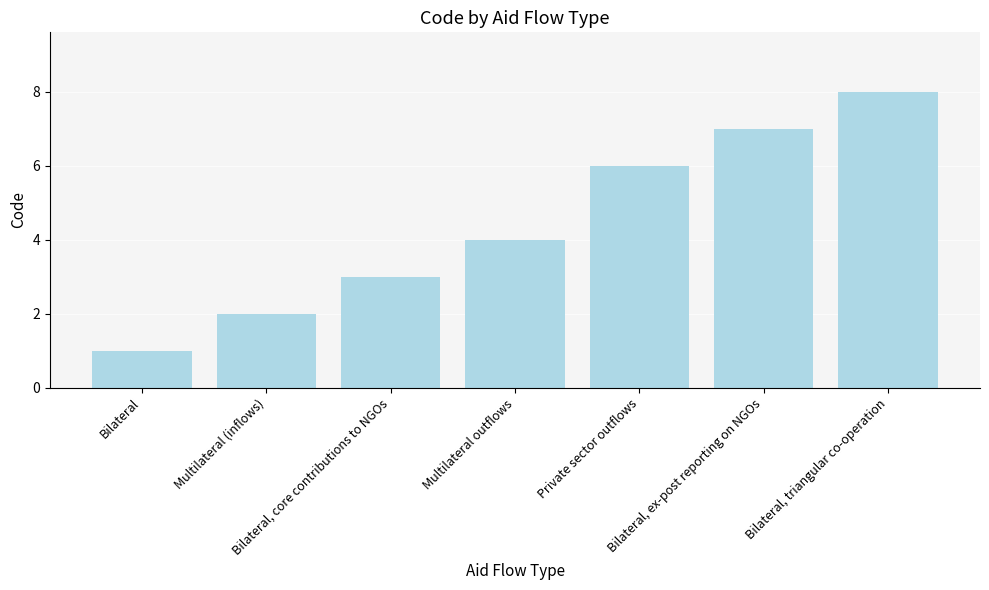

What is the difference between the values at Bilateral, core contributions to NGOs and Bilateral, triangular co-operation?

5